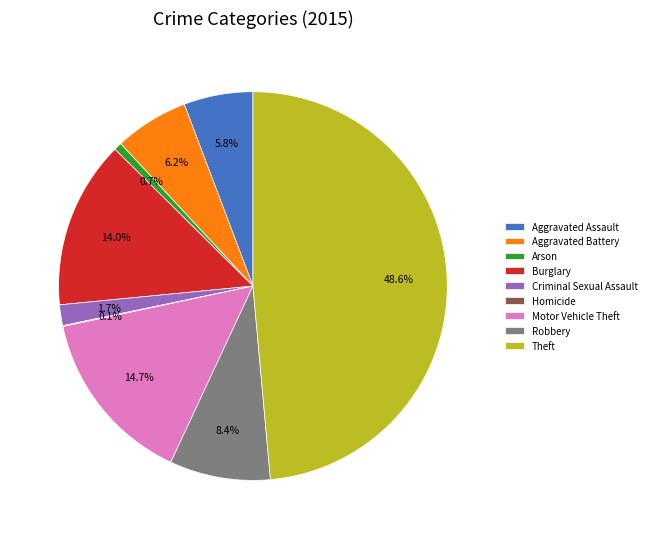

True or false: Burglary accounts for 22% of the total.

False